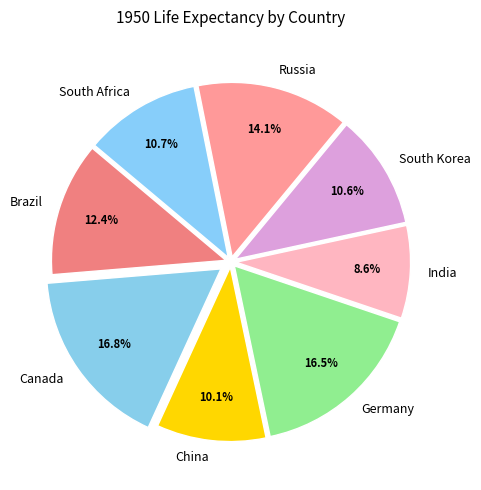

To the nearest percent, what percentage of the pie is China?

10%